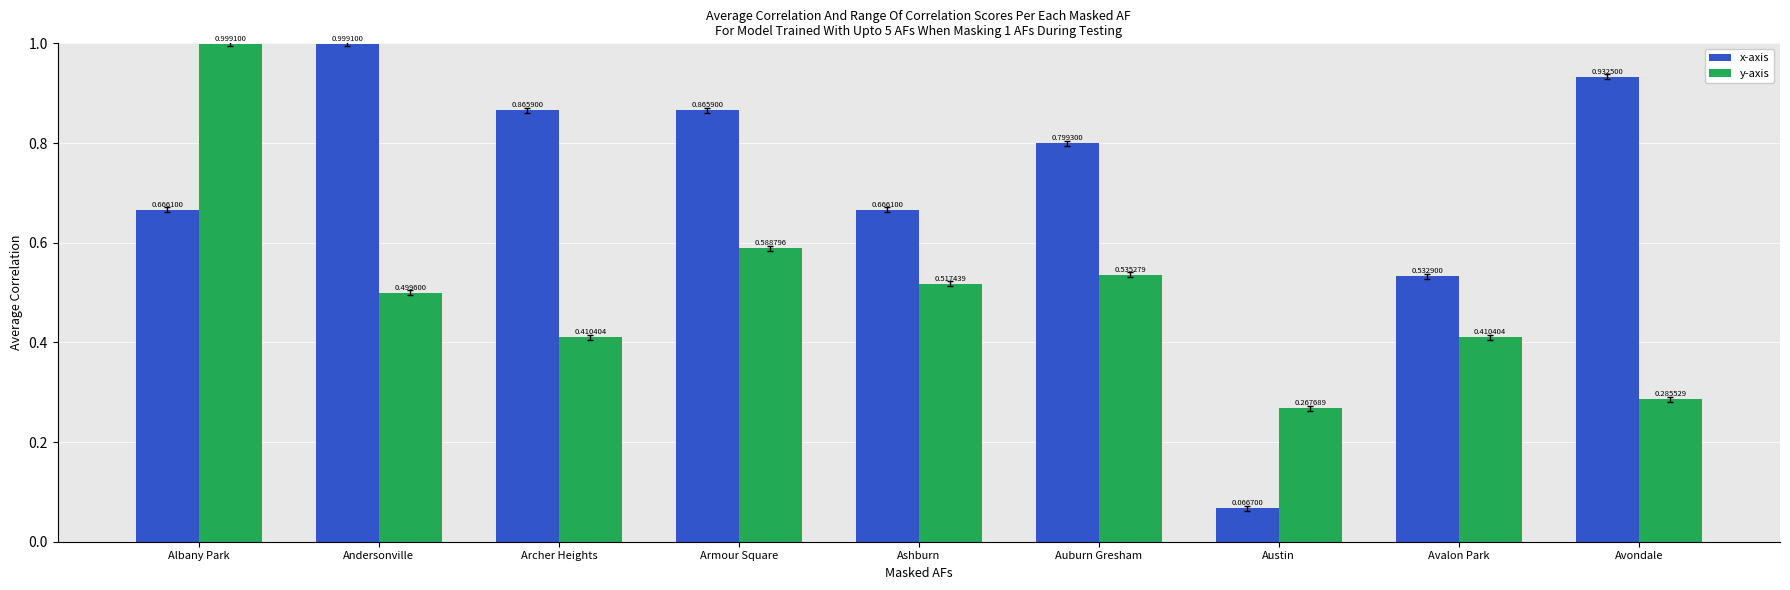

How many bars are there in each group?

2